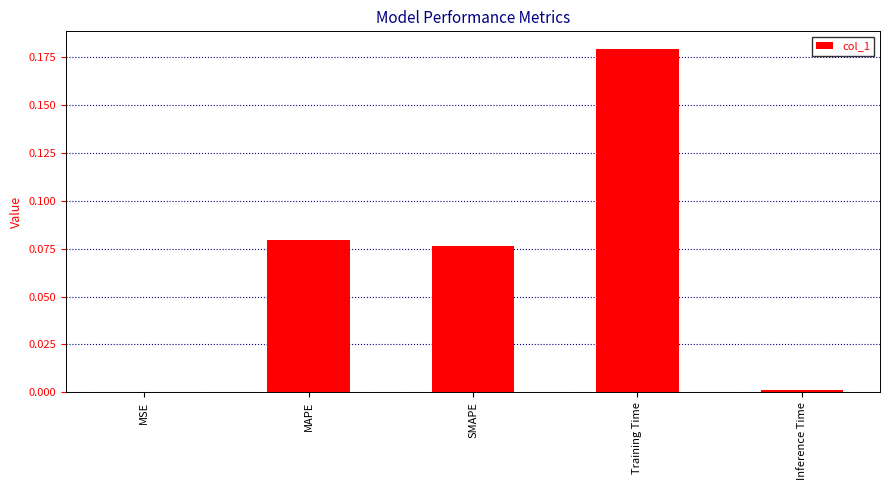

Which has a higher value, MSE or SMAPE?

SMAPE